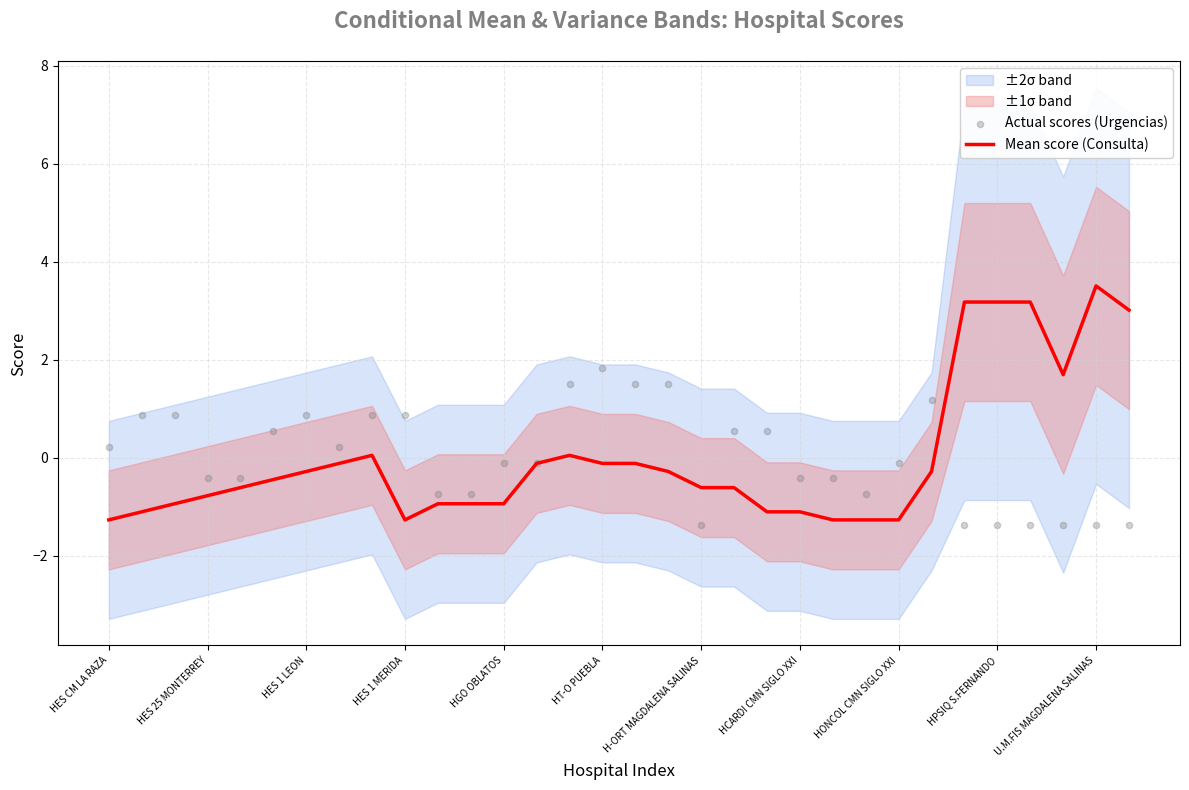

At how many categories does at least one series exceed 3?

5